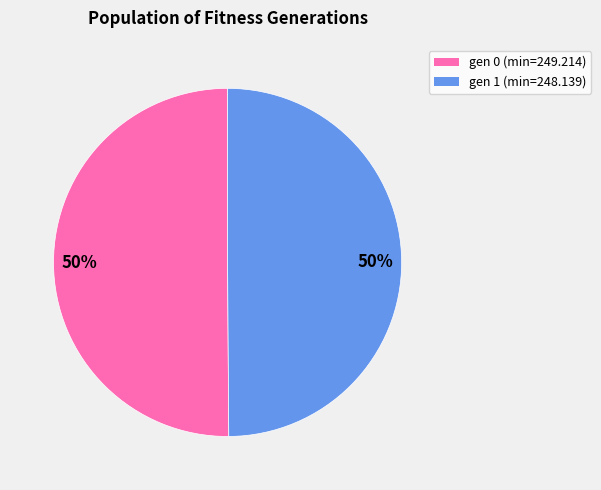

To the nearest percent, what is the average slice percentage?

50%